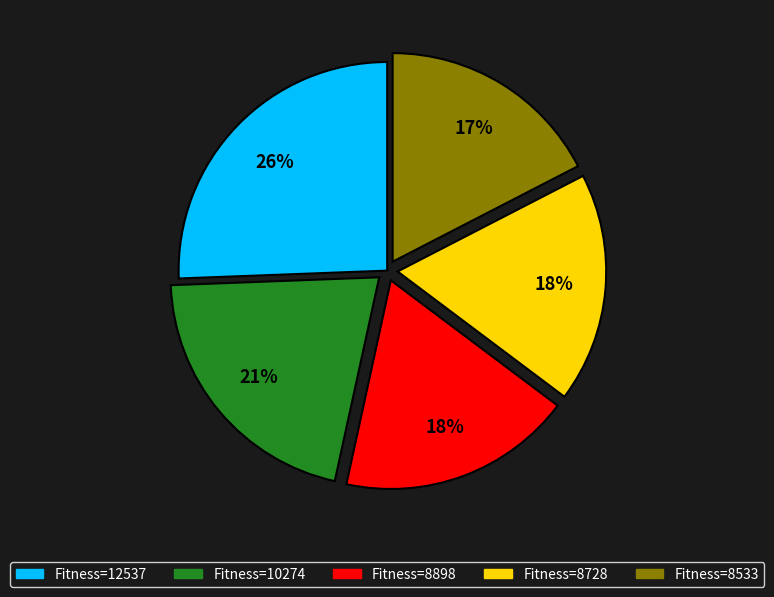

Approximately how many times larger is the value at Fitness=8898 compared to Fitness=10274?

0.9